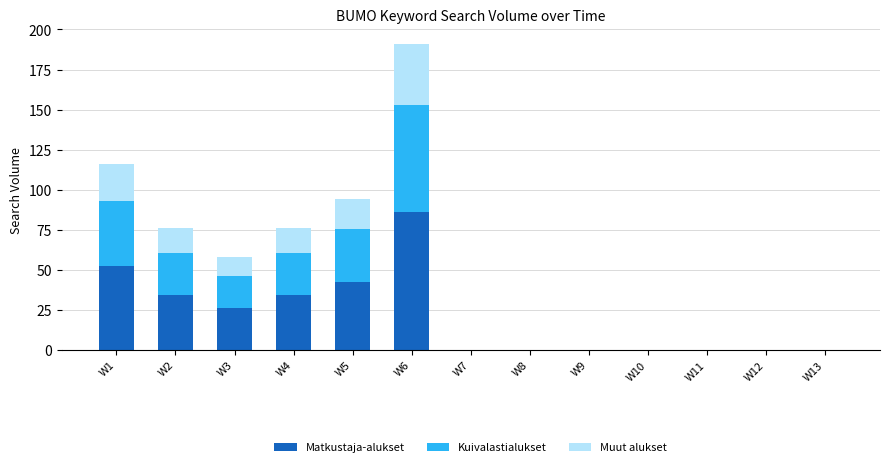

At which label does Matkustaja-alukset reach its peak?

W6